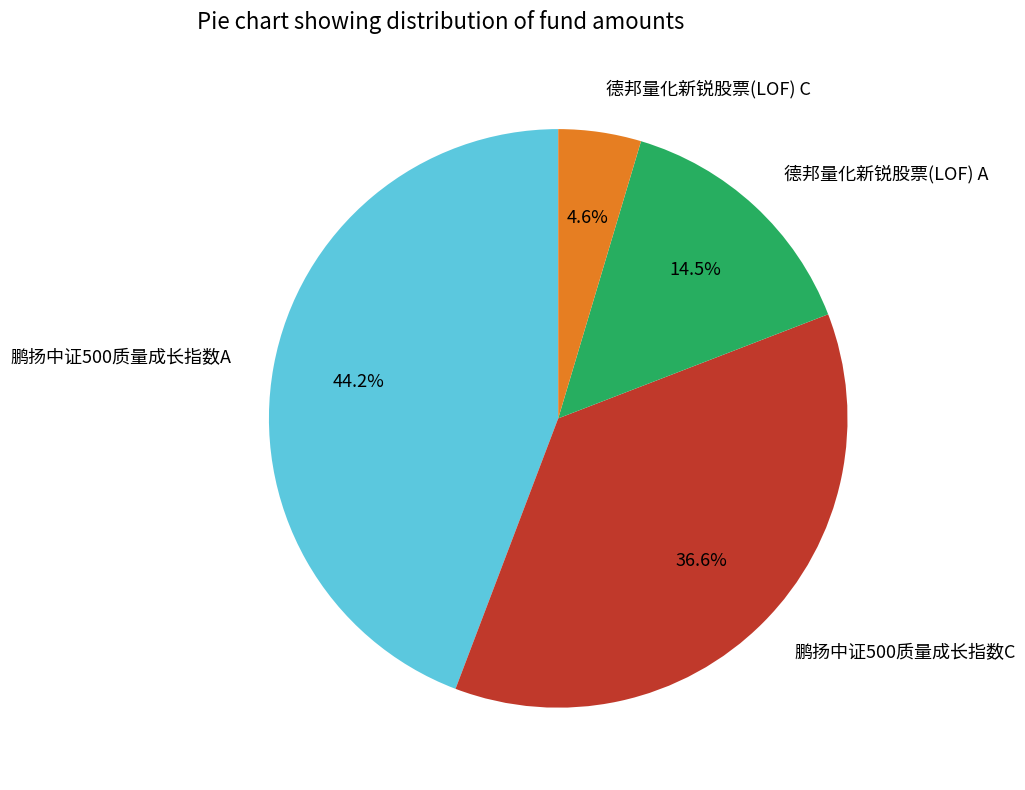

Is there a majority slice in this chart?

No